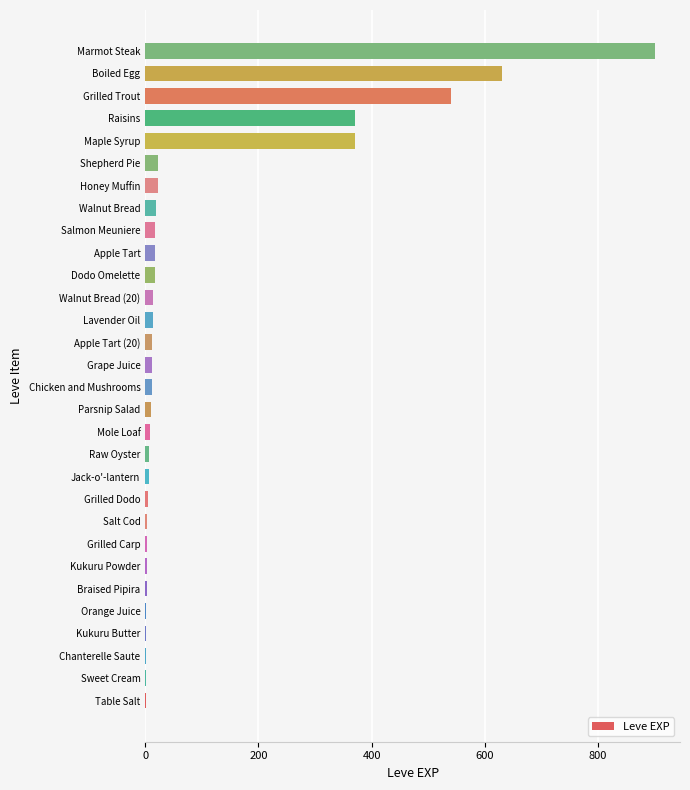

Which category has the highest value across all series?

Marmot Steak